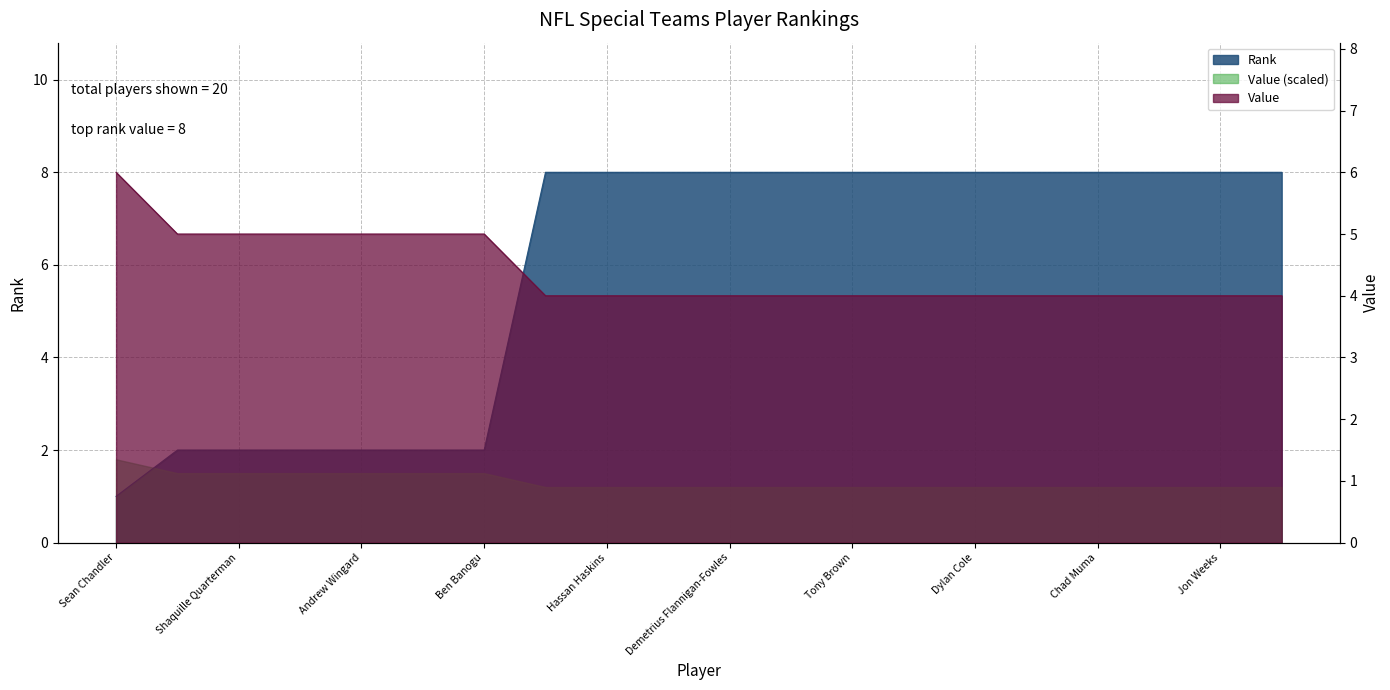

How many values in the Value series exceed 4?

7